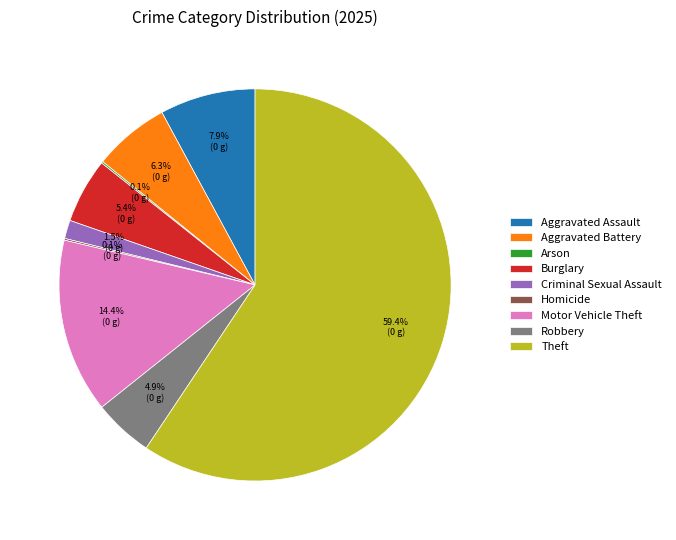

What percentage is the Robbery slice, to the nearest percent?

5%